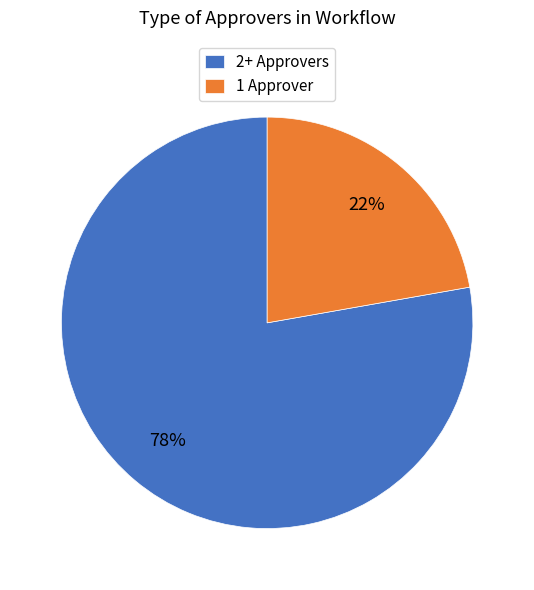

Is there any slice that represents more than half of the pie?

Yes